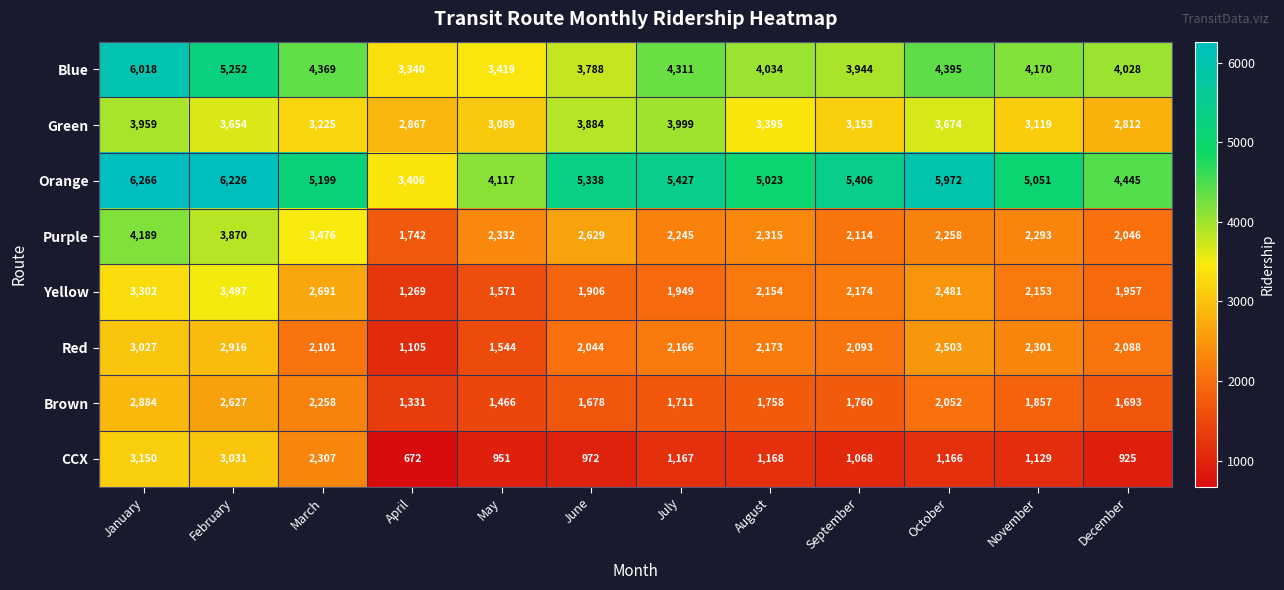

Rank the series by their maximum value, from lowest to highest.

Brown, Red, CCX, Yellow, Green, Purple, Blue, Orange